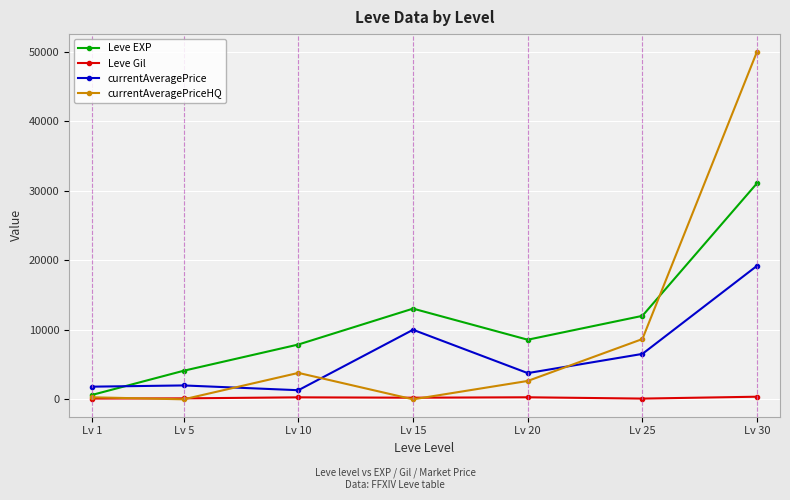

At which category is the sum across all series the highest?

Lv 30